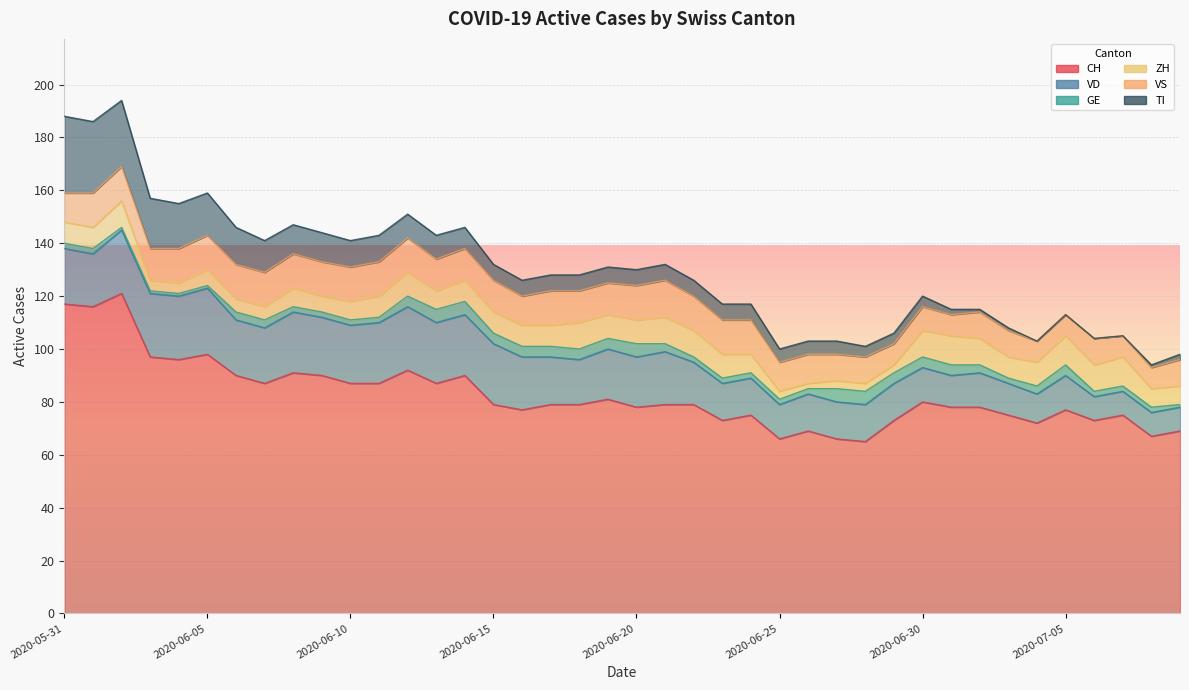

What is the label of the 23rd point from the right?

2020-06-17